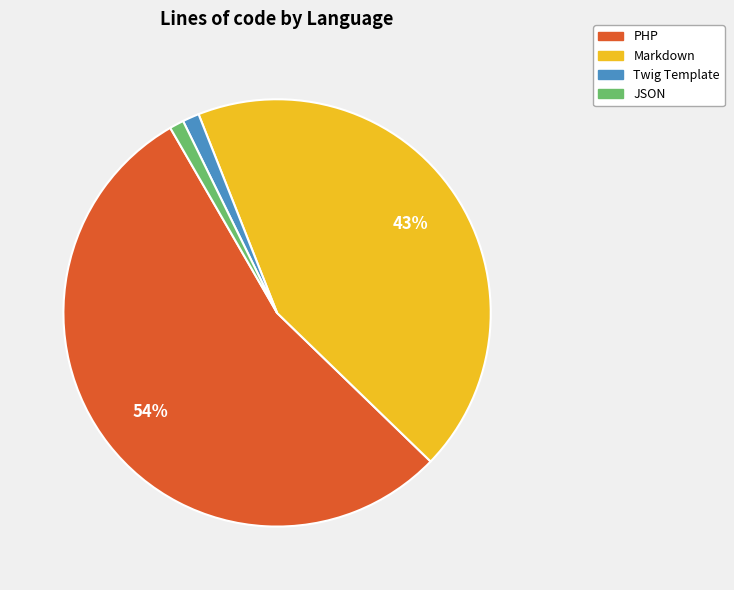

Which category has the biggest portion of the pie?

PHP